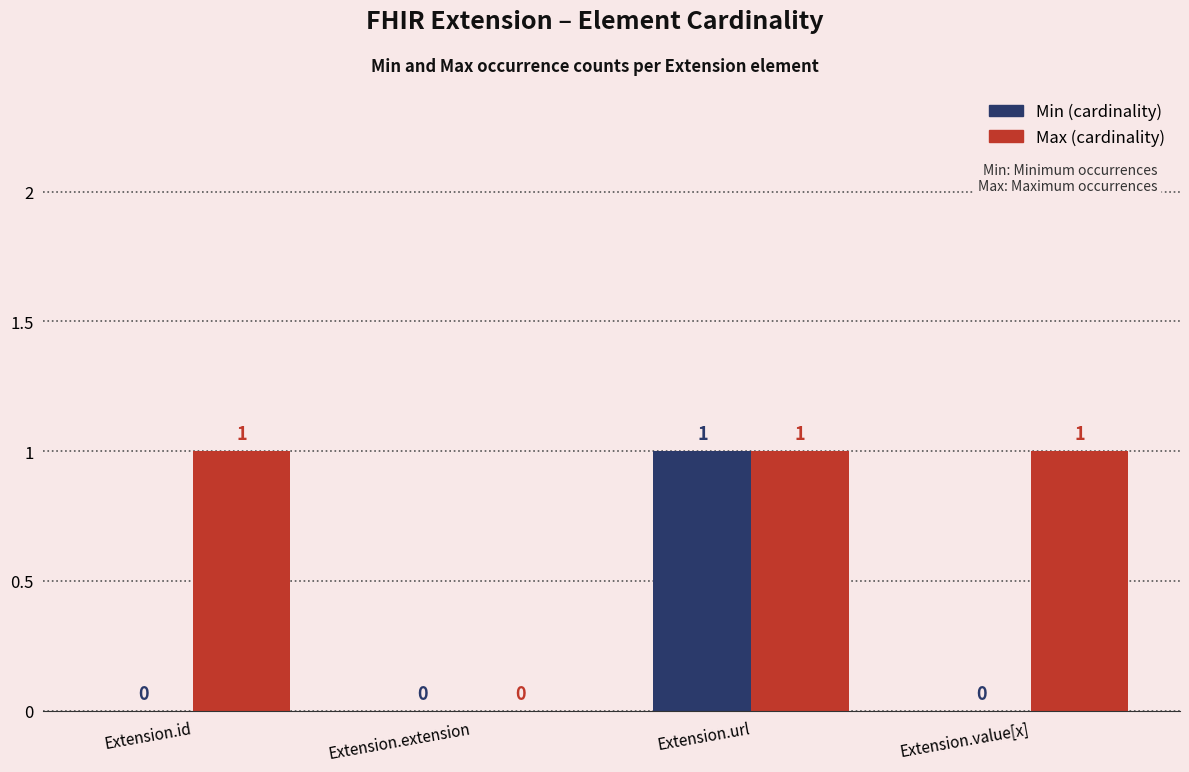

At which category is the sum across all series the highest?

Extension.url